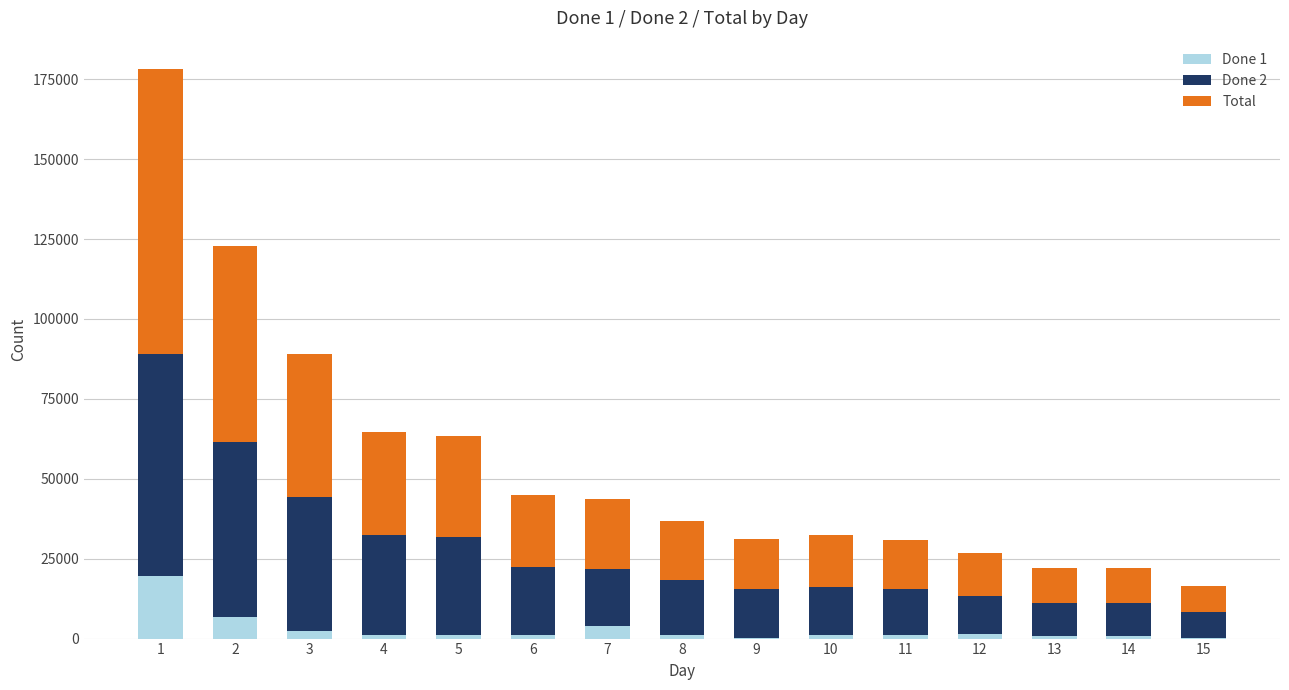

Which series changed the most between 7 and 12?

Total